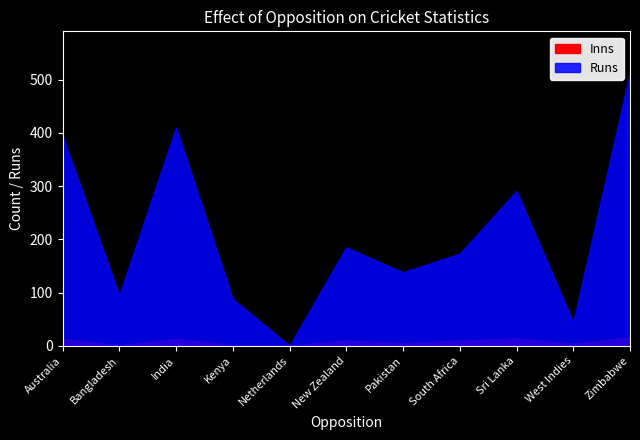

Rank the categories by Runs value from highest to lowest.

Zimbabwe, India, Australia, Sri Lanka, New Zealand, South Africa, Pakistan, Bangladesh, Kenya, West Indies, Netherlands